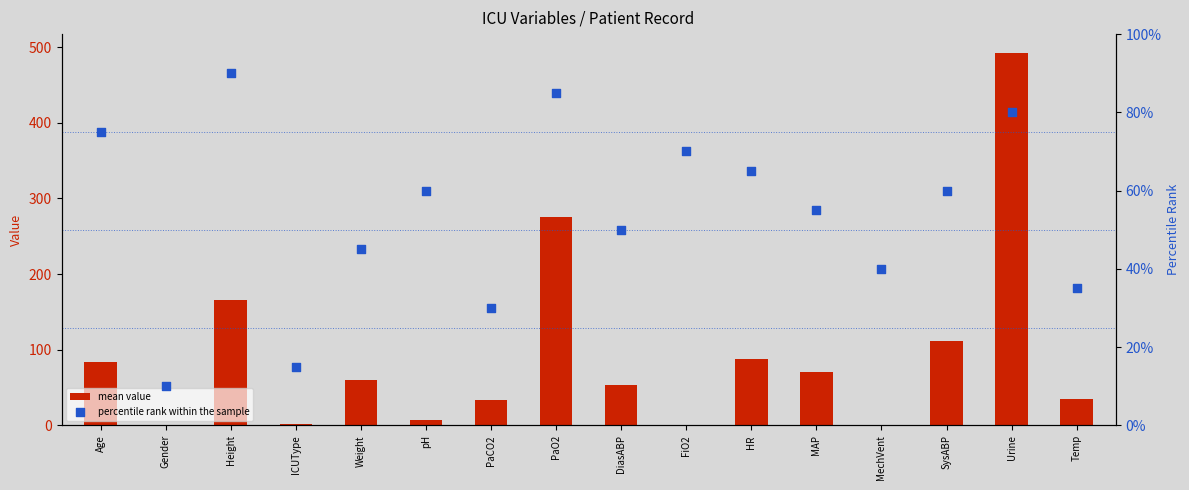

Which series reaches the maximum Y coordinate?

mean value